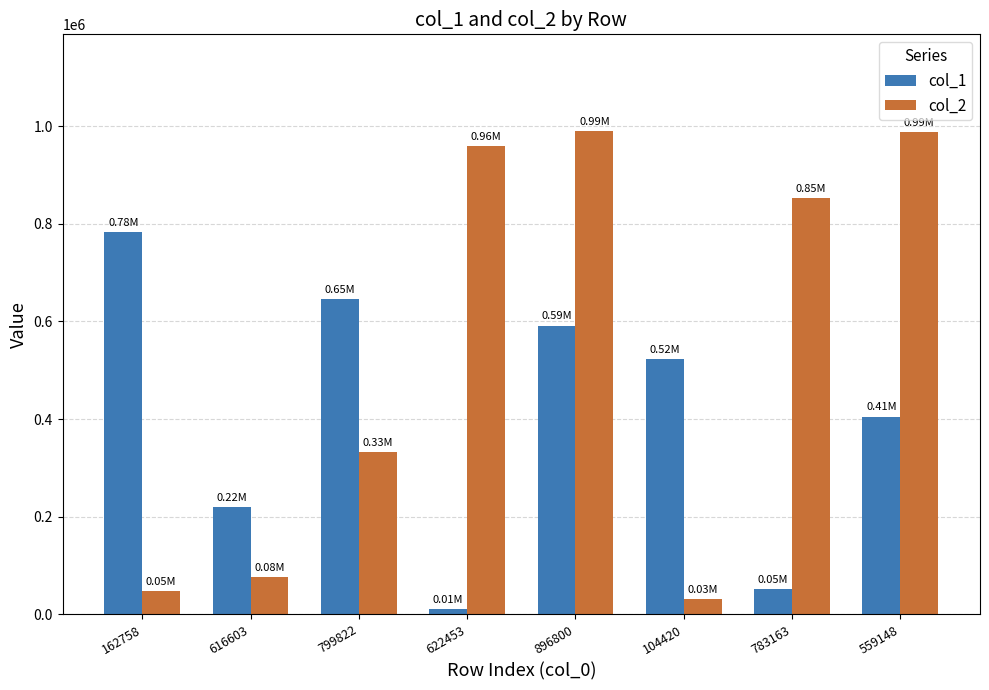

What is the label of the 8th bar from the left?

559148